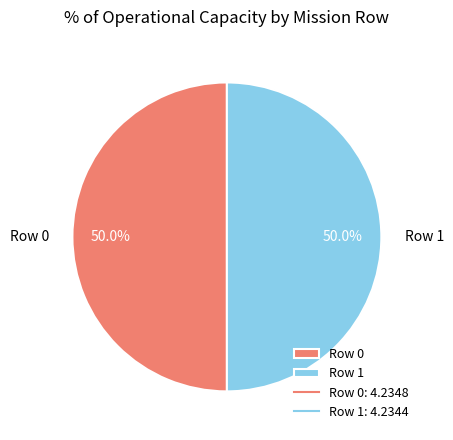

What percentage do Row 0 and Row 1 together represent?

100.0%